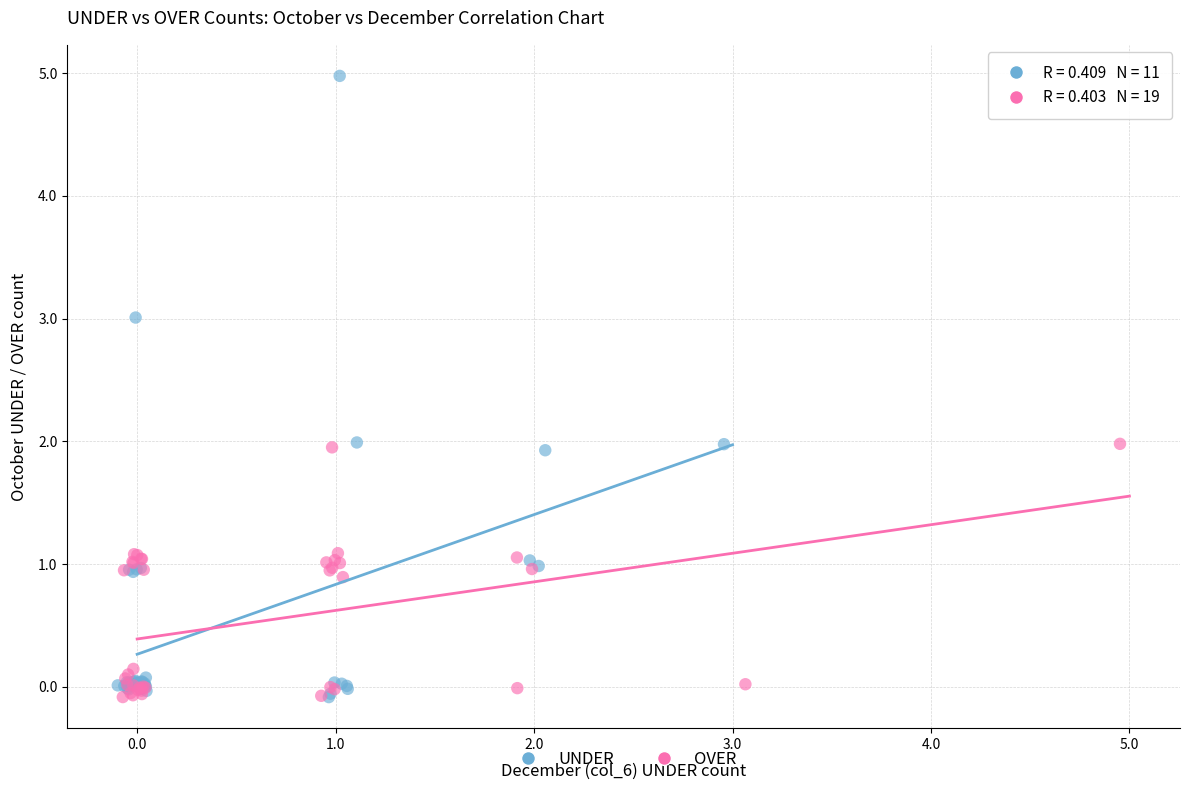

Which series has the largest Y range (max minus min)?

UNDER